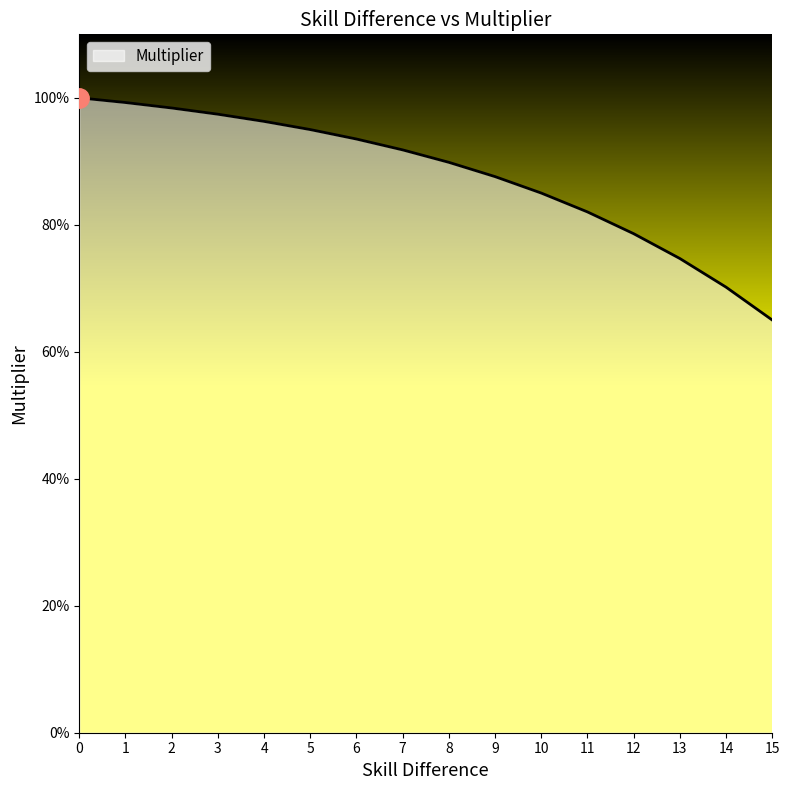

Does the chart have visible grid lines?

No